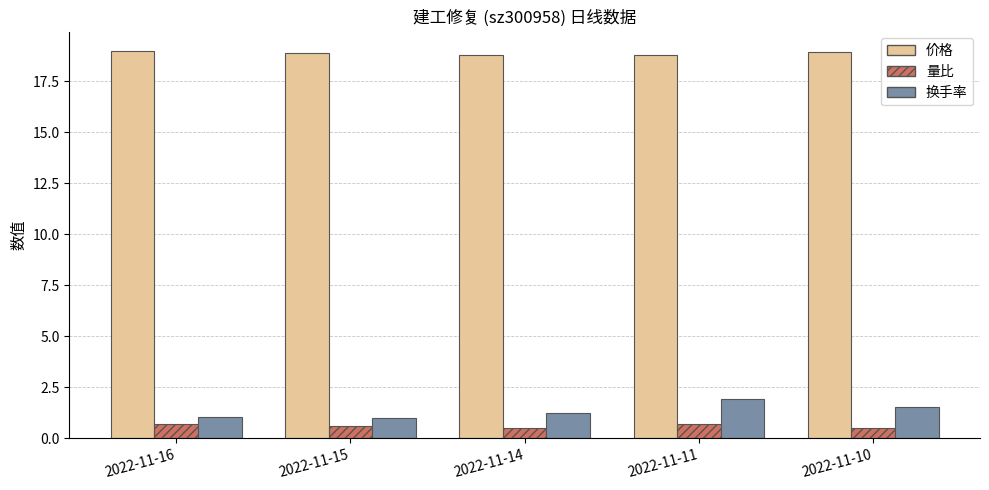

What is the lowest value of the 量比 series?

0.5